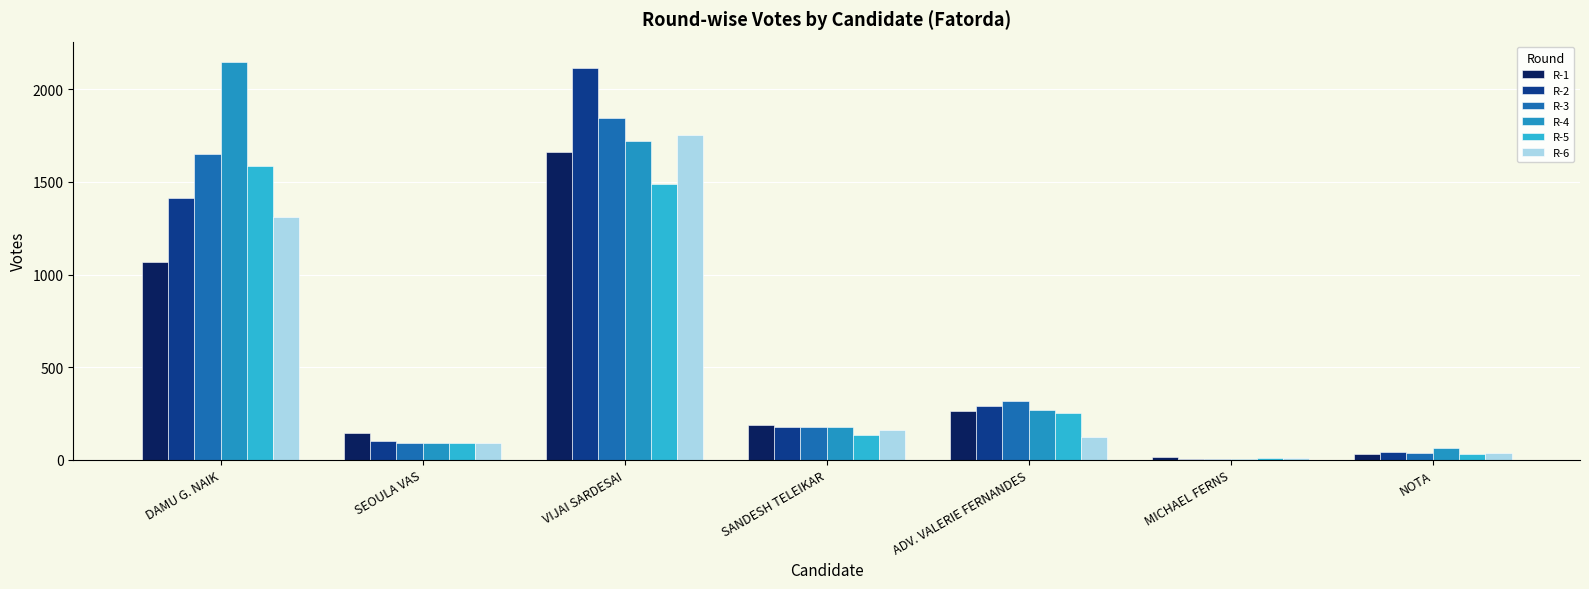

Is the value of R-3 at SANDESH TELEIKAR greater than the value of R-5 at VIJAI SARDESAI?

No